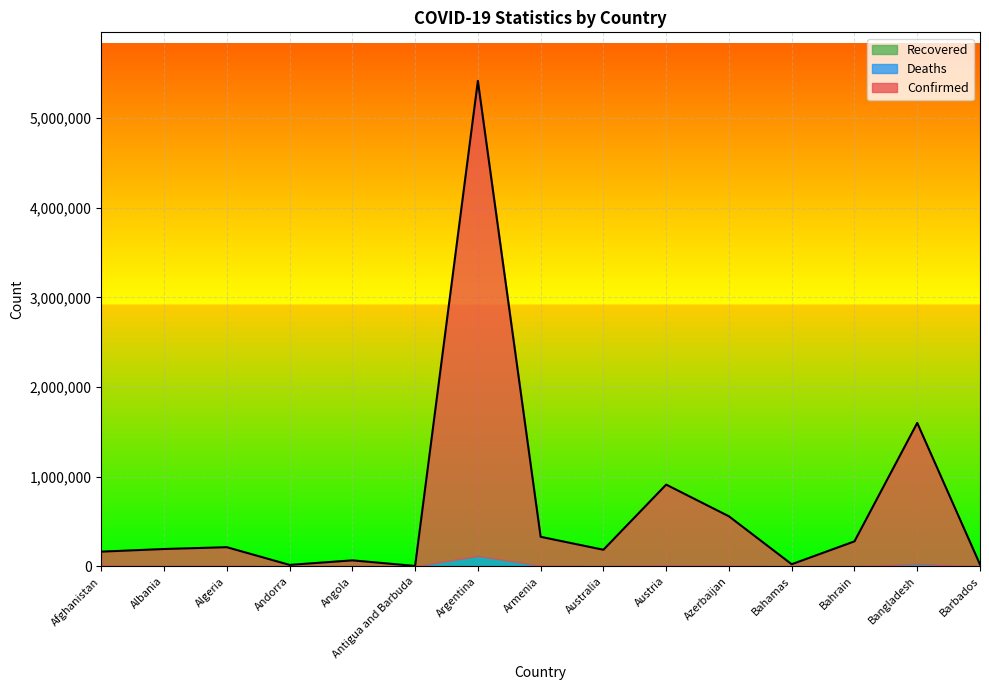

What is the label of the 13th point from the right?

Algeria